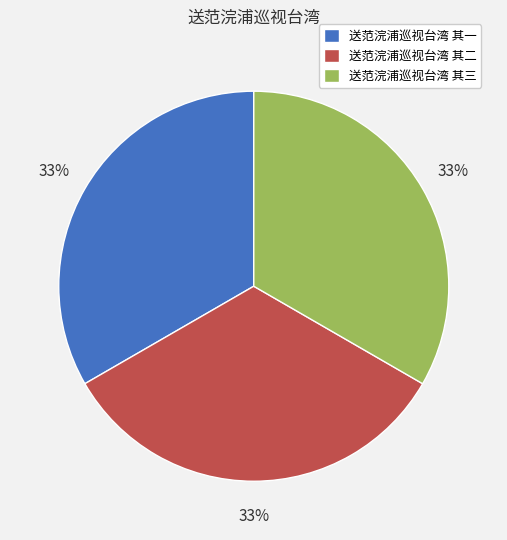

Is it true that 送范浣浦巡视台湾 其三 is 19% of the pie?

False